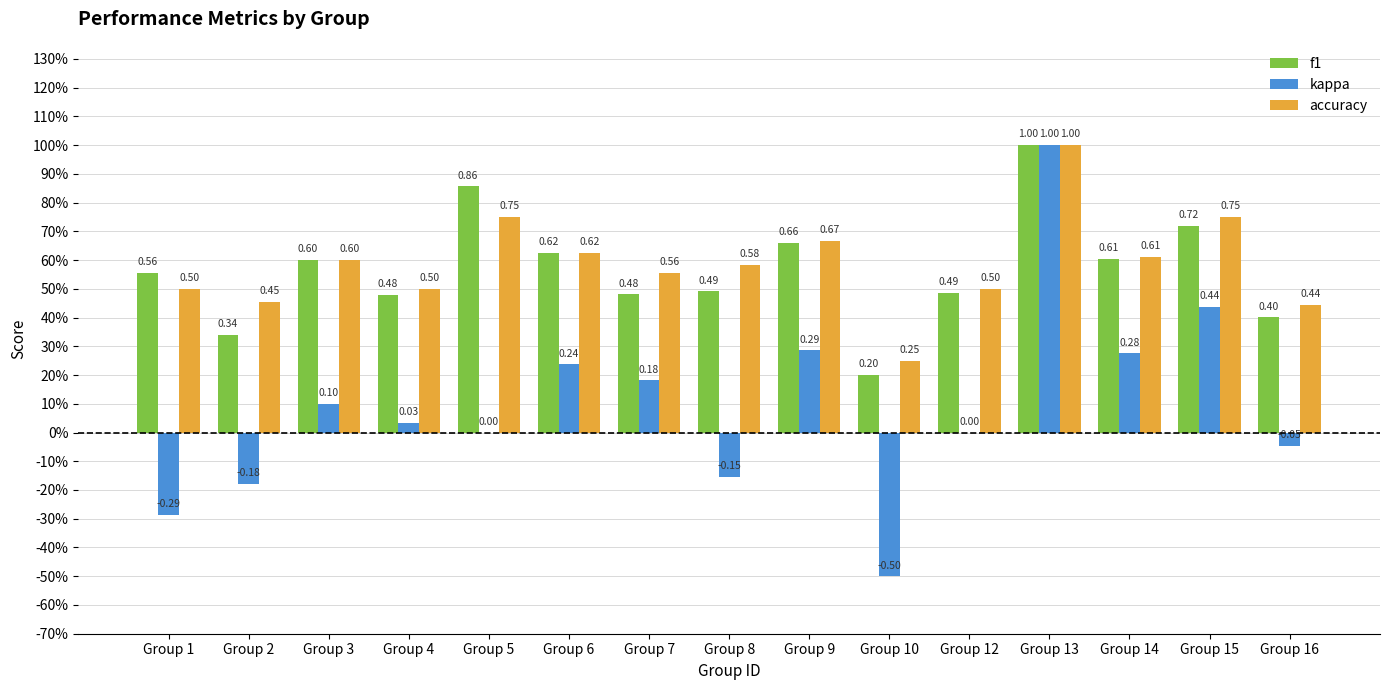

What are all the series names shown in the legend?

f1, kappa, accuracy